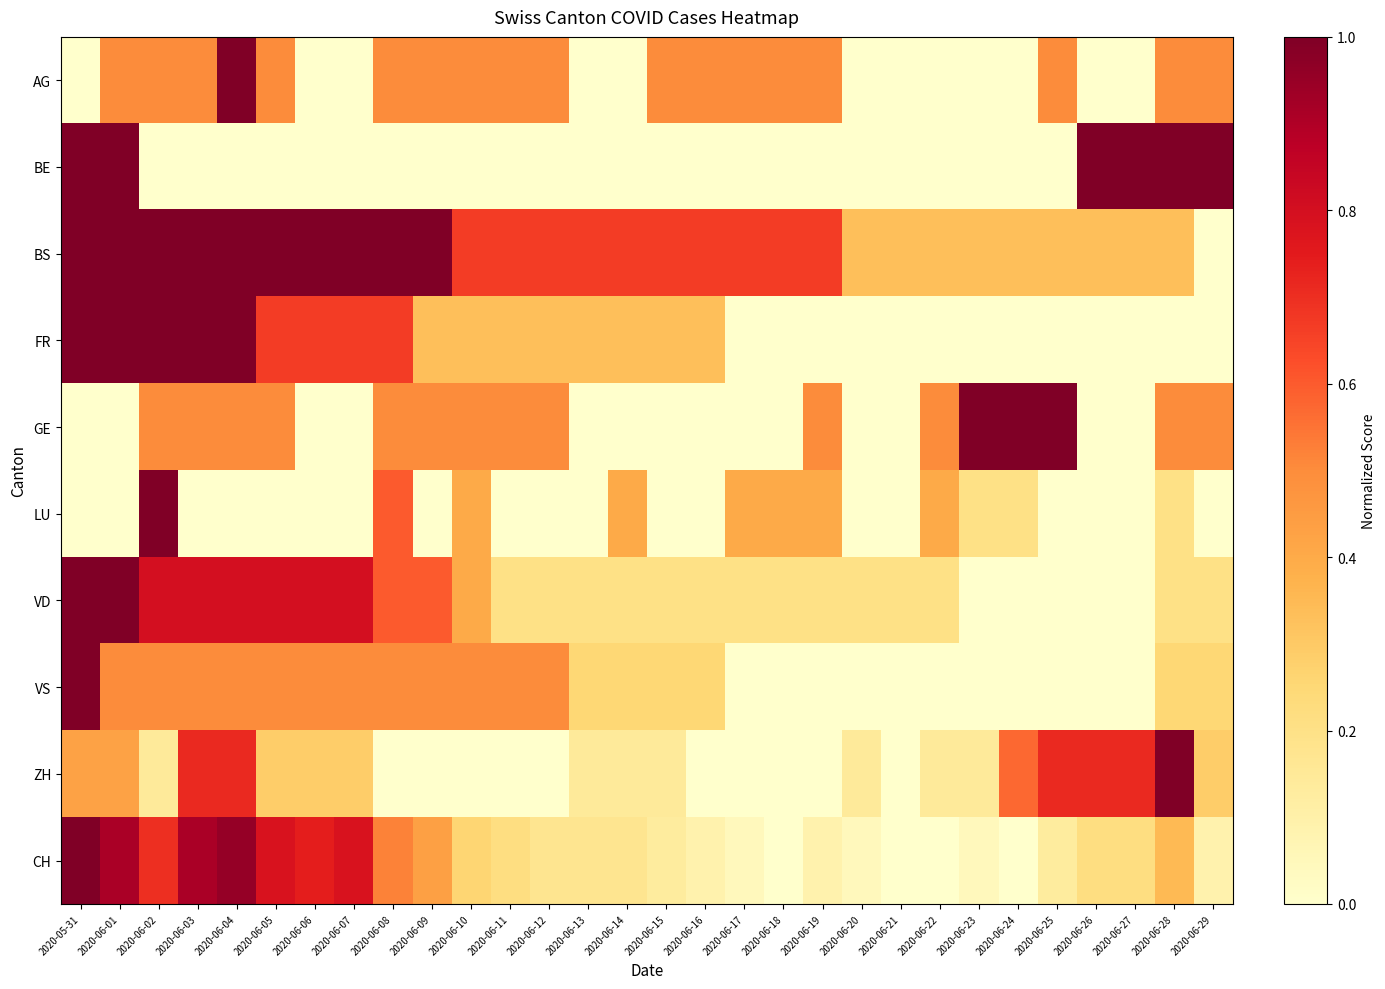

Reading right to left, transcribe all the data shown in this chart.

AG: 2020-06-29=0.5	2020-06-28=0.5	2020-06-27=0.0	2020-06-26=0.0	2020-06-25=0.5	2020-06-24=0.0	2020-06-23=0.0	2020-06-22=0.0	2020-06-21=0.0	2020-06-20=0.0	2020-06-19=0.5	2020-06-18=0.5	2020-06-17=0.5	2020-06-16=0.5	2020-06-15=0.5	2020-06-14=0.0	2020-06-13=0.0	2020-06-12=0.5	2020-06-11=0.5	2020-06-10=0.5	2020-06-09=0.5	2020-06-08=0.5	2020-06-07=0.0	2020-06-06=0.0	2020-06-05=0.5	2020-06-04=1.0	2020-06-03=0.5	2020-06-02=0.5	2020-06-01=0.5	2020-05-31=0.0
BE: 2020-06-29=1.0	2020-06-28=1.0	2020-06-27=1.0	2020-06-26=1.0	2020-06-25=0.0	2020-06-24=0.0	2020-06-23=0.0	2020-06-22=0.0	2020-06-21=0.0	2020-06-20=0.0	2020-06-19=0.0	2020-06-18=0.0	2020-06-17=0.0	2020-06-16=0.0	2020-06-15=0.0	2020-06-14=0.0	2020-06-13=0.0	2020-06-12=0.0	2020-06-11=0.0	2020-06-10=0.0	2020-06-09=0.0	2020-06-08=0.0	2020-06-07=0.0	2020-06-06=0.0	2020-06-05=0.0	2020-06-04=0.0	2020-06-03=0.0	2020-06-02=0.0	2020-06-01=1.0	2020-05-31=1.0
BS: 2020-06-29=0.0	2020-06-28=0.3	2020-06-27=0.3	2020-06-26=0.3	2020-06-25=0.3	2020-06-24=0.3	2020-06-23=0.3	2020-06-22=0.3	2020-06-21=0.3	2020-06-20=0.3	2020-06-19=0.7	2020-06-18=0.7	2020-06-17=0.7	2020-06-16=0.7	2020-06-15=0.7	2020-06-14=0.7	2020-06-13=0.7	2020-06-12=0.7	2020-06-11=0.7	2020-06-10=0.7	2020-06-09=1.0	2020-06-08=1.0	2020-06-07=1.0	2020-06-06=1.0	2020-06-05=1.0	2020-06-04=1.0	2020-06-03=1.0	2020-06-02=1.0	2020-06-01=1.0	2020-05-31=1.0
FR: 2020-06-29=0.0	2020-06-28=0.0	2020-06-27=0.0	2020-06-26=0.0	2020-06-25=0.0	2020-06-24=0.0	2020-06-23=0.0	2020-06-22=0.0	2020-06-21=0.0	2020-06-20=0.0	2020-06-19=0.0	2020-06-18=0.0	2020-06-17=0.0	2020-06-16=0.3	2020-06-15=0.3	2020-06-14=0.3	2020-06-13=0.3	2020-06-12=0.3	2020-06-11=0.3	2020-06-10=0.3	2020-06-09=0.3	2020-06-08=0.7	2020-06-07=0.7	2020-06-06=0.7	2020-06-05=0.7	2020-06-04=1.0	2020-06-03=1.0	2020-06-02=1.0	2020-06-01=1.0	2020-05-31=1.0
GE: 2020-06-29=0.5	2020-06-28=0.5	2020-06-27=0.0	2020-06-26=0.0	2020-06-25=1.0	2020-06-24=1.0	2020-06-23=1.0	2020-06-22=0.5	2020-06-21=0.0	2020-06-20=0.0	2020-06-19=0.5	2020-06-18=0.0	2020-06-17=0.0	2020-06-16=0.0	2020-06-15=0.0	2020-06-14=0.0	2020-06-13=0.0	2020-06-12=0.5	2020-06-11=0.5	2020-06-10=0.5	2020-06-09=0.5	2020-06-08=0.5	2020-06-07=0.0	2020-06-06=0.0	2020-06-05=0.5	2020-06-04=0.5	2020-06-03=0.5	2020-06-02=0.5	2020-06-01=0.0	2020-05-31=0.0
LU: 2020-06-29=0.0	2020-06-28=0.2	2020-06-27=0.0	2020-06-26=0.0	2020-06-25=0.0	2020-06-24=0.2	2020-06-23=0.2	2020-06-22=0.4	2020-06-21=0.0	2020-06-20=0.0	2020-06-19=0.4	2020-06-18=0.4	2020-06-17=0.4	2020-06-16=0.0	2020-06-15=0.0	2020-06-14=0.4	2020-06-13=0.0	2020-06-12=0.0	2020-06-11=0.0	2020-06-10=0.4	2020-06-09=0.0	2020-06-08=0.6	2020-06-07=0.0	2020-06-06=0.0	2020-06-05=0.0	2020-06-04=0.0	2020-06-03=0.0	2020-06-02=1.0	2020-06-01=0.0	2020-05-31=0.0
VD: 2020-06-29=0.2	2020-06-28=0.2	2020-06-27=0.0	2020-06-26=0.0	2020-06-25=0.0	2020-06-24=0.0	2020-06-23=0.0	2020-06-22=0.2	2020-06-21=0.2	2020-06-20=0.2	2020-06-19=0.2	2020-06-18=0.2	2020-06-17=0.2	2020-06-16=0.2	2020-06-15=0.2	2020-06-14=0.2	2020-06-13=0.2	2020-06-12=0.2	2020-06-11=0.2	2020-06-10=0.4	2020-06-09=0.6	2020-06-08=0.6	2020-06-07=0.8	2020-06-06=0.8	2020-06-05=0.8	2020-06-04=0.8	2020-06-03=0.8	2020-06-02=0.8	2020-06-01=1.0	2020-05-31=1.0
VS: 2020-06-29=0.2	2020-06-28=0.2	2020-06-27=0.0	2020-06-26=0.0	2020-06-25=0.0	2020-06-24=0.0	2020-06-23=0.0	2020-06-22=0.0	2020-06-21=0.0	2020-06-20=0.0	2020-06-19=0.0	2020-06-18=0.0	2020-06-17=0.0	2020-06-16=0.2	2020-06-15=0.2	2020-06-14=0.2	2020-06-13=0.2	2020-06-12=0.5	2020-06-11=0.5	2020-06-10=0.5	2020-06-09=0.5	2020-06-08=0.5	2020-06-07=0.5	2020-06-06=0.5	2020-06-05=0.5	2020-06-04=0.5	2020-06-03=0.5	2020-06-02=0.5	2020-06-01=0.5	2020-05-31=1.0
ZH: 2020-06-29=0.3	2020-06-28=1.0	2020-06-27=0.7	2020-06-26=0.7	2020-06-25=0.7	2020-06-24=0.6	2020-06-23=0.1	2020-06-22=0.1	2020-06-21=0.0	2020-06-20=0.1	2020-06-19=0.0	2020-06-18=0.0	2020-06-17=0.0	2020-06-16=0.0	2020-06-15=0.1	2020-06-14=0.1	2020-06-13=0.1	2020-06-12=0.0	2020-06-11=0.0	2020-06-10=0.0	2020-06-09=0.0	2020-06-08=0.0	2020-06-07=0.3	2020-06-06=0.3	2020-06-05=0.3	2020-06-04=0.7	2020-06-03=0.7	2020-06-02=0.1	2020-06-01=0.4	2020-05-31=0.4
CH: 2020-06-29=0.1	2020-06-28=0.3	2020-06-27=0.2	2020-06-26=0.2	2020-06-25=0.1	2020-06-24=0.0	2020-06-23=0.0	2020-06-22=0.0	2020-06-21=0.0	2020-06-20=0.0	2020-06-19=0.1	2020-06-18=0.0	2020-06-17=0.0	2020-06-16=0.1	2020-06-15=0.1	2020-06-14=0.2	2020-06-13=0.2	2020-06-12=0.2	2020-06-11=0.2	2020-06-10=0.3	2020-06-09=0.4	2020-06-08=0.5	2020-06-07=0.8	2020-06-06=0.7	2020-06-05=0.8	2020-06-04=1.0	2020-06-03=0.9	2020-06-02=0.7	2020-06-01=0.9	2020-05-31=1.0